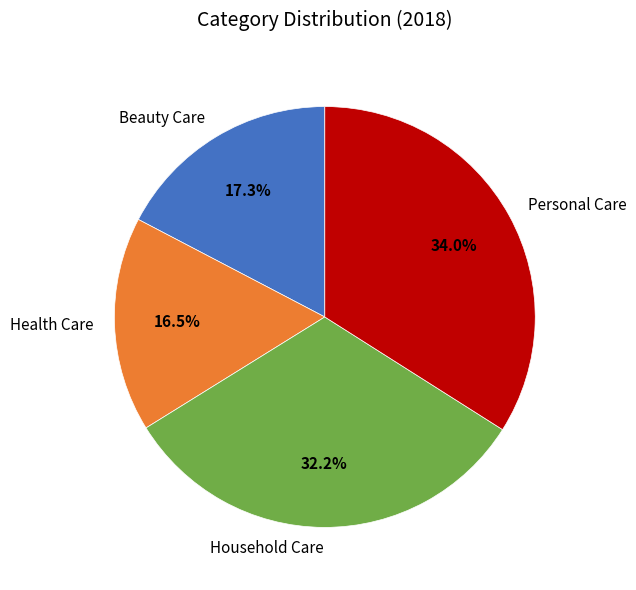

What percentage is the Household Care slice, to the nearest percent?

32%